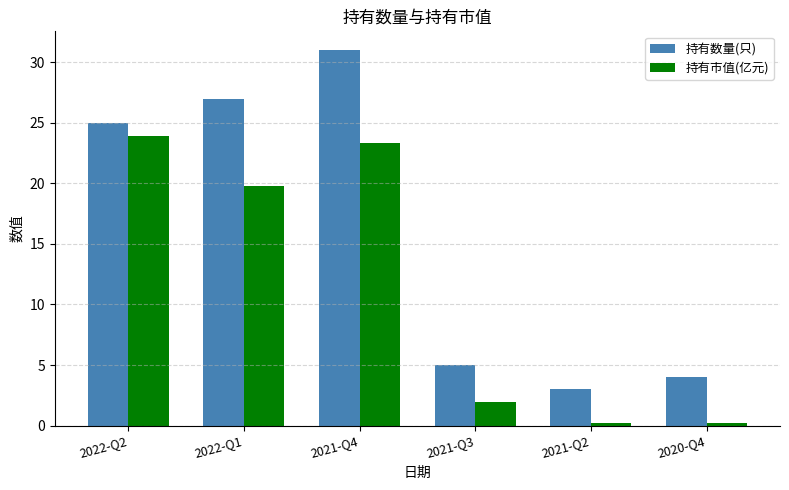

What position from the left is 2022-Q1?

2